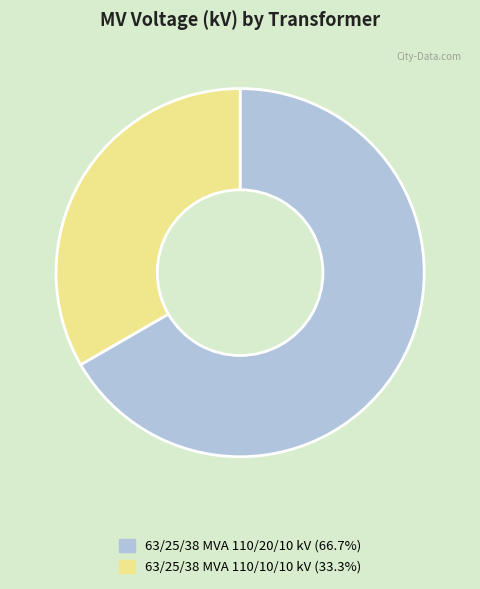

Between 63/25/38 MVA 110/20/10 kV and 63/25/38 MVA 110/10/10 kV, which is larger?

63/25/38 MVA 110/20/10 kV